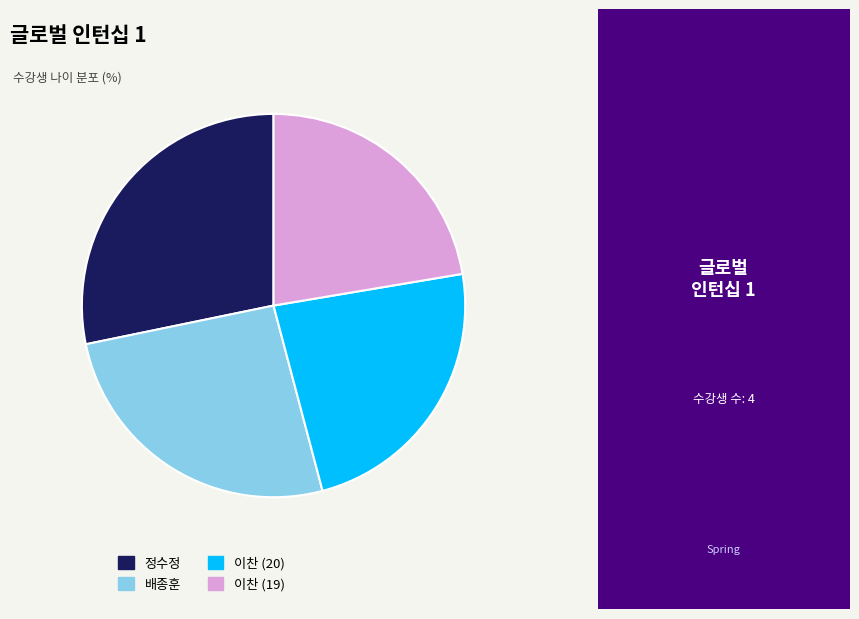

How many segments does this pie chart have?

4